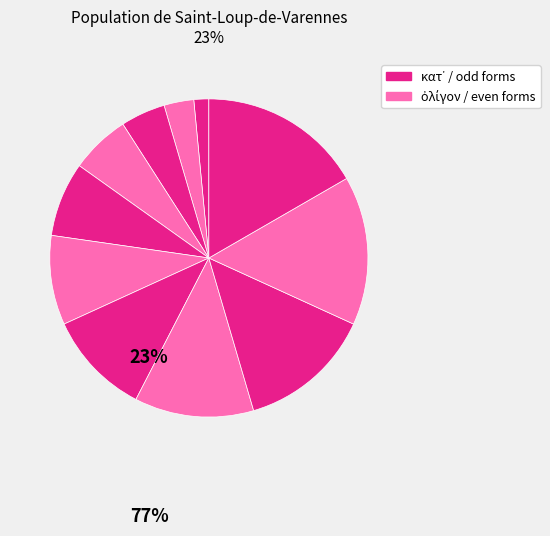

How many slices are in this pie chart?

11